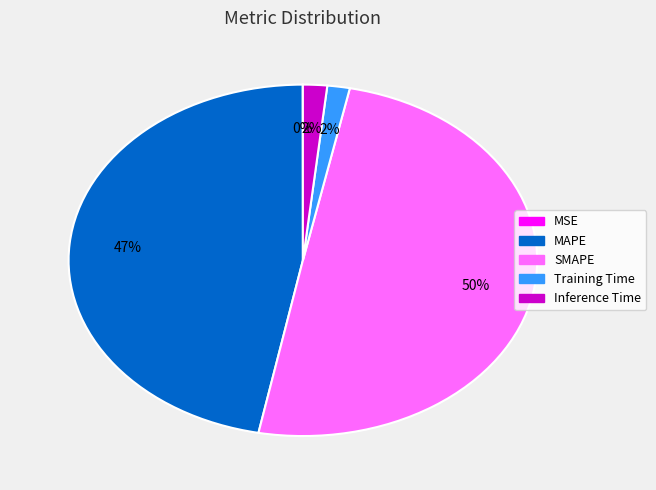

To the nearest percent, what is the combined percentage of SMAPE and Training Time?

51%